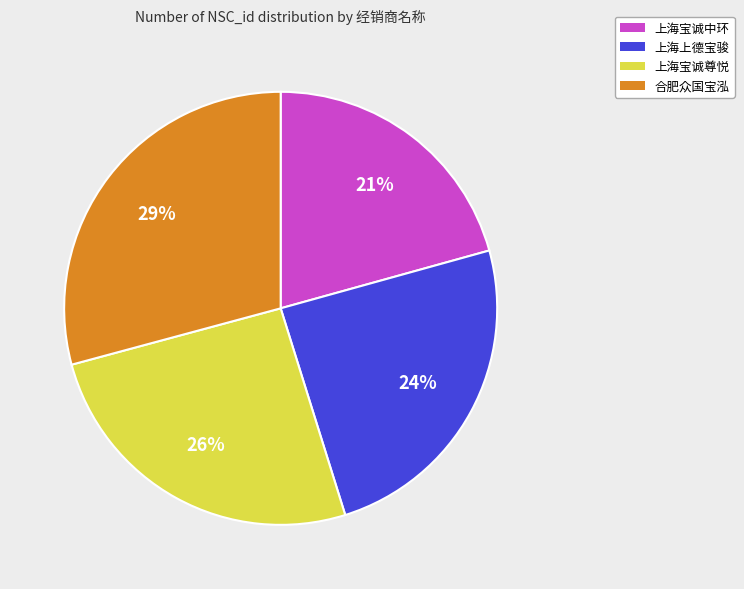

The 上海宝诚中环 slice represents 33% of the pie. True or false?

False